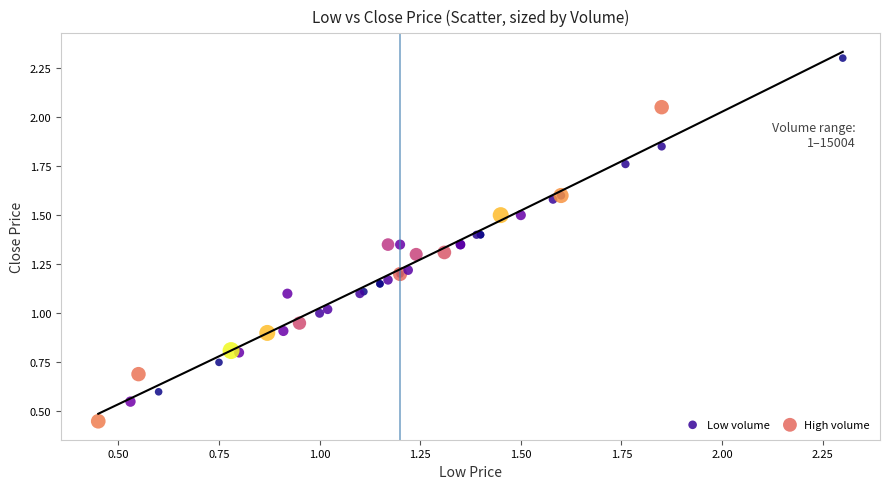

Which series contains the lowest Y value?

High volume